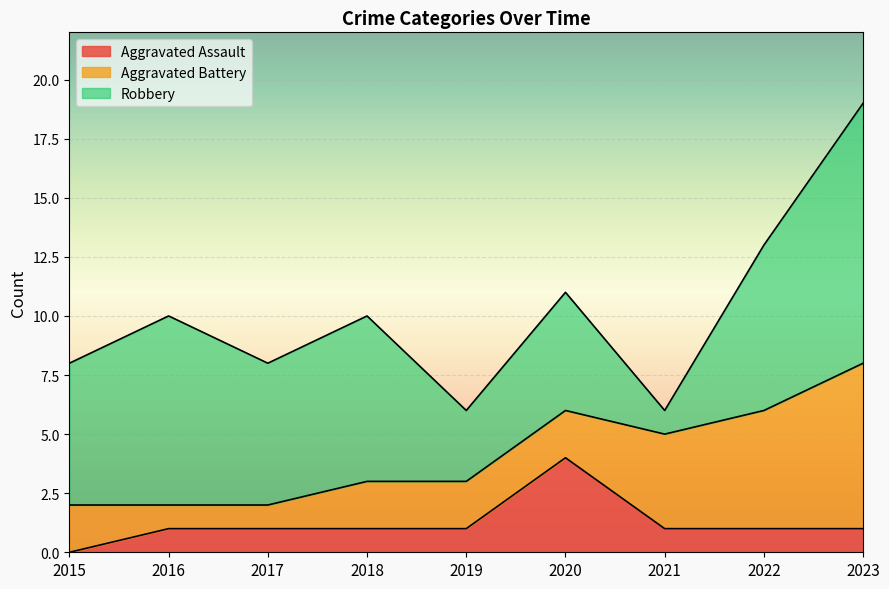

How many times do Aggravated Assault and Aggravated Battery cross each other?

2